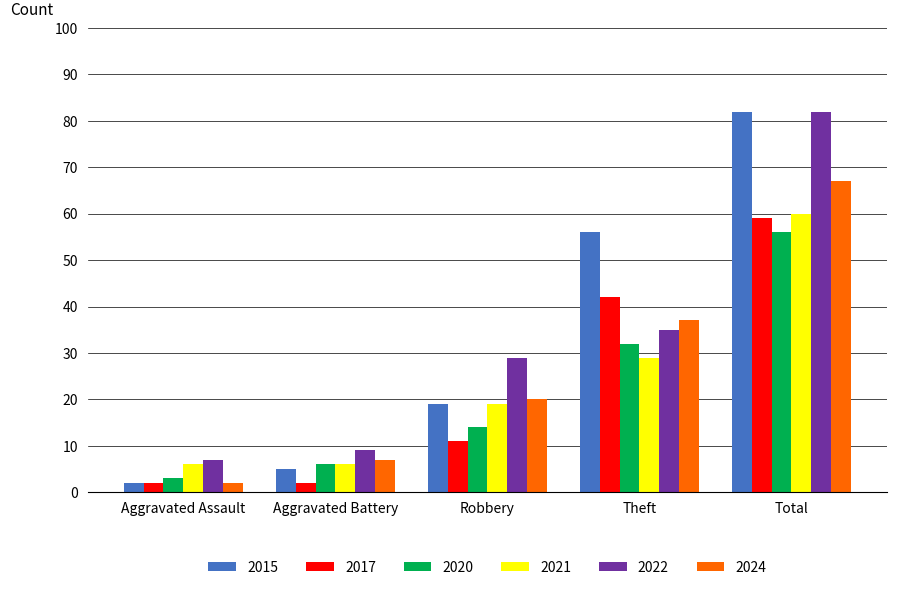

At which label does 2015 reach its minimum?

Aggravated Assault